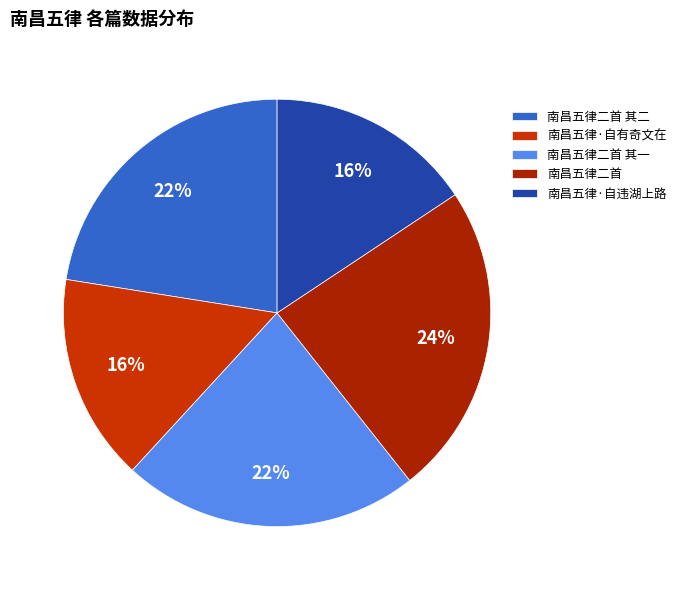

How many segments does this pie chart have?

5